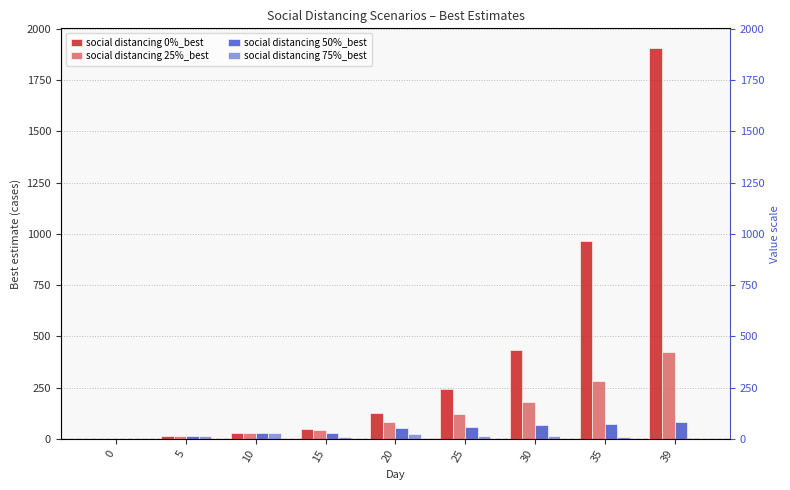

What is the maximum value for social distancing 25%_best?

423.0